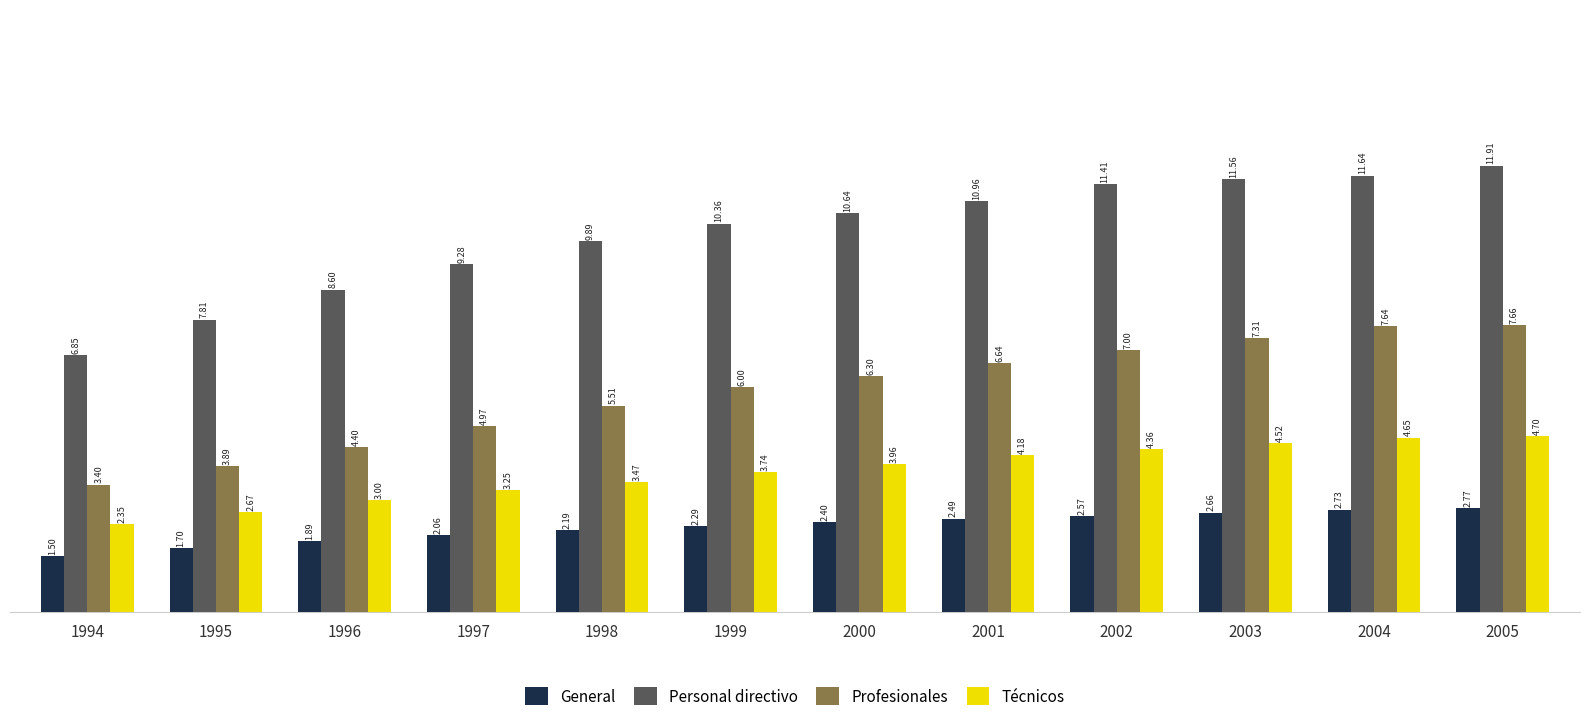

Rank the series at 1994 from lowest to highest value.

General, Técnicos, Profesionales, Personal directivo